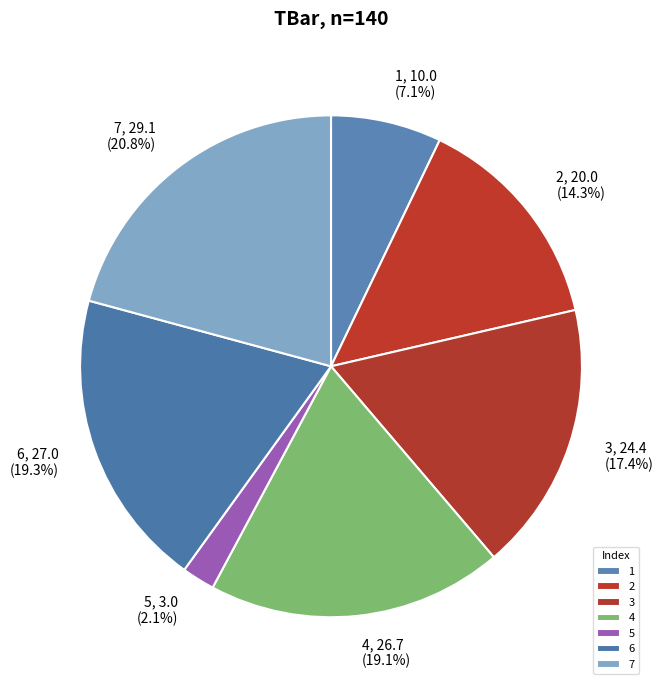

How many slices are in this pie chart?

7